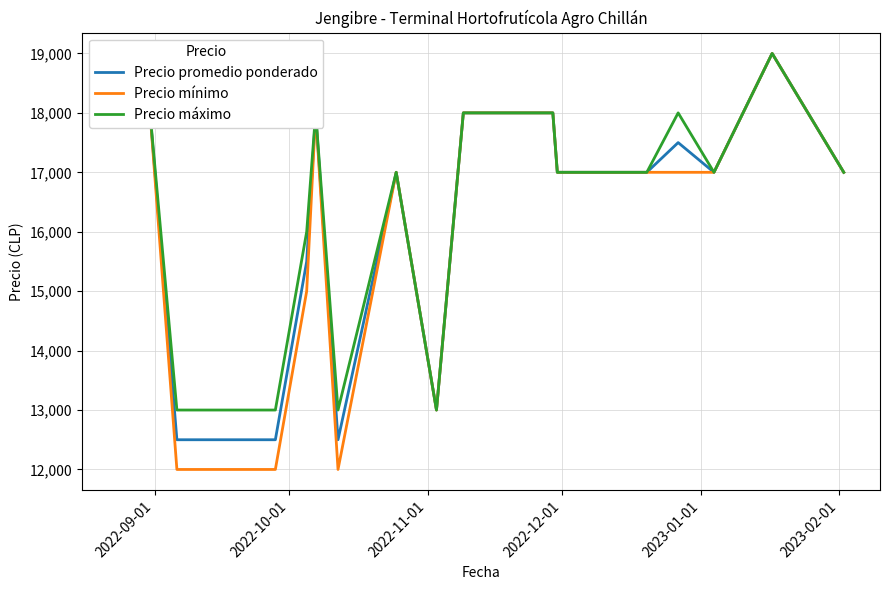

What is the greatest value displayed?

19000